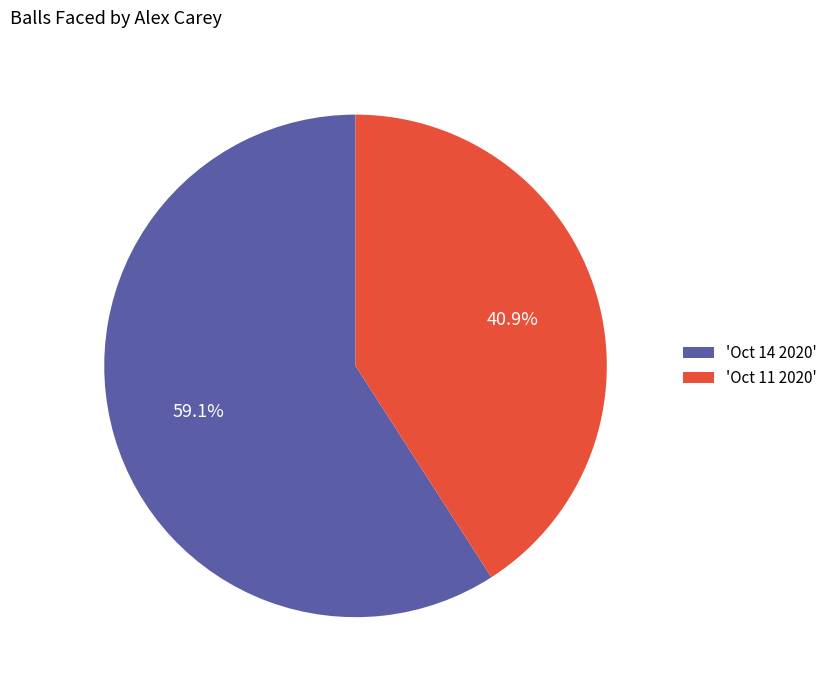

Is there a majority slice in this chart?

Yes